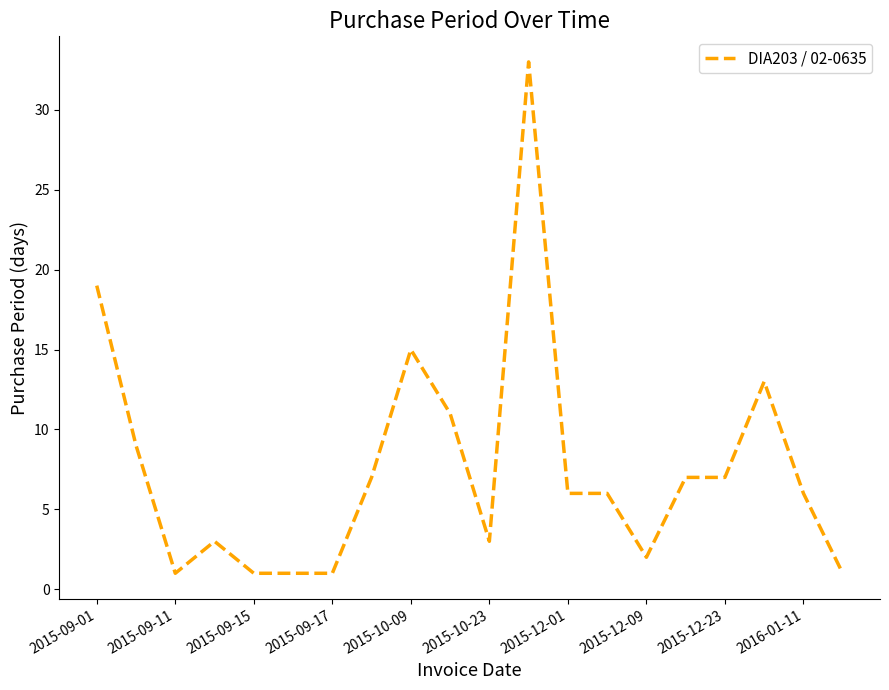

What is the difference between the maximum and minimum values?

32